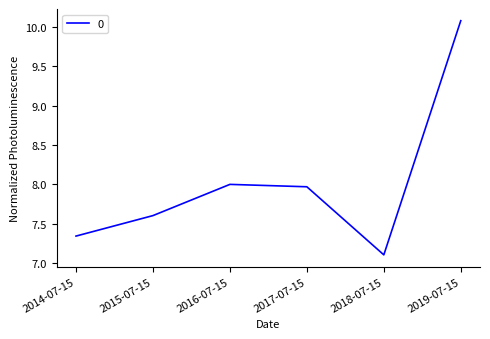

What is the difference between the values at 2014-07-15 and 2015-07-15?

0.3